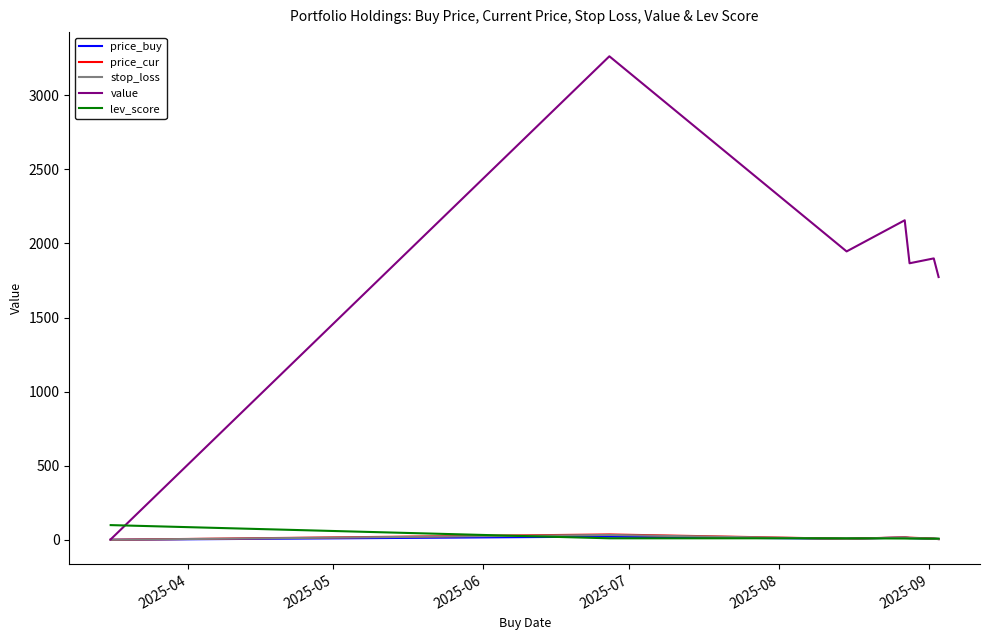

What is the maximum value for value?

3261.7